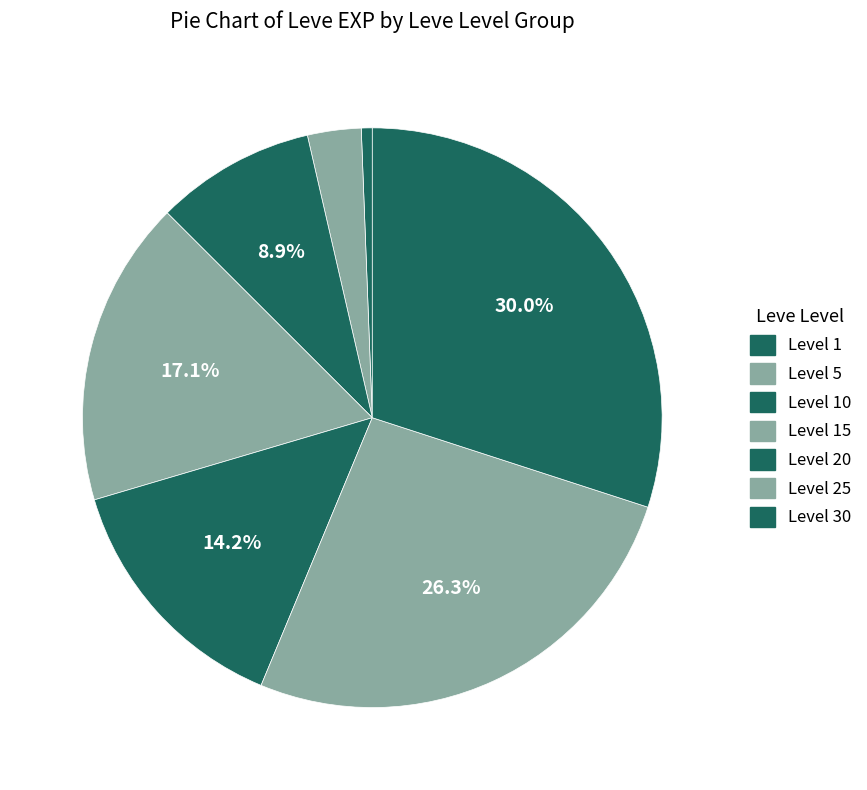

Count the number of slices in the pie.

7